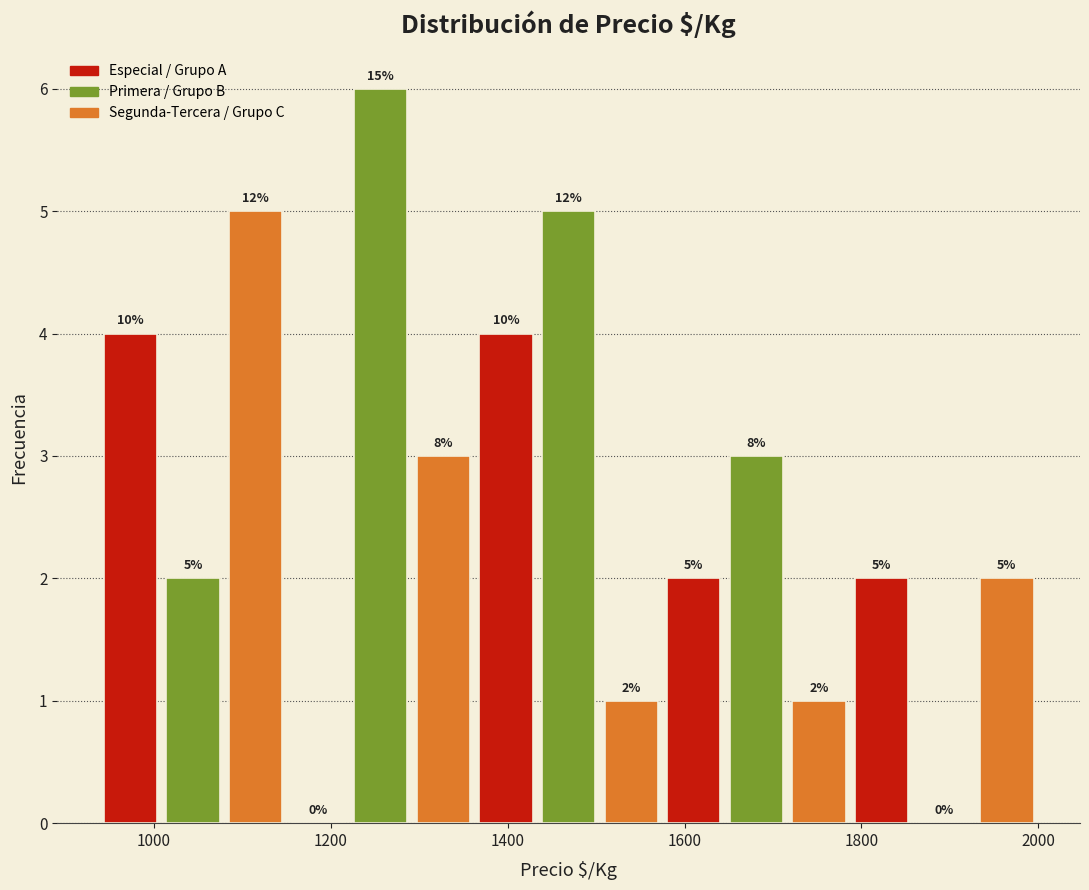

Around what value on the x-axis is the tallest bar? Give the approximate position of its centre, as read against the axis.

1260